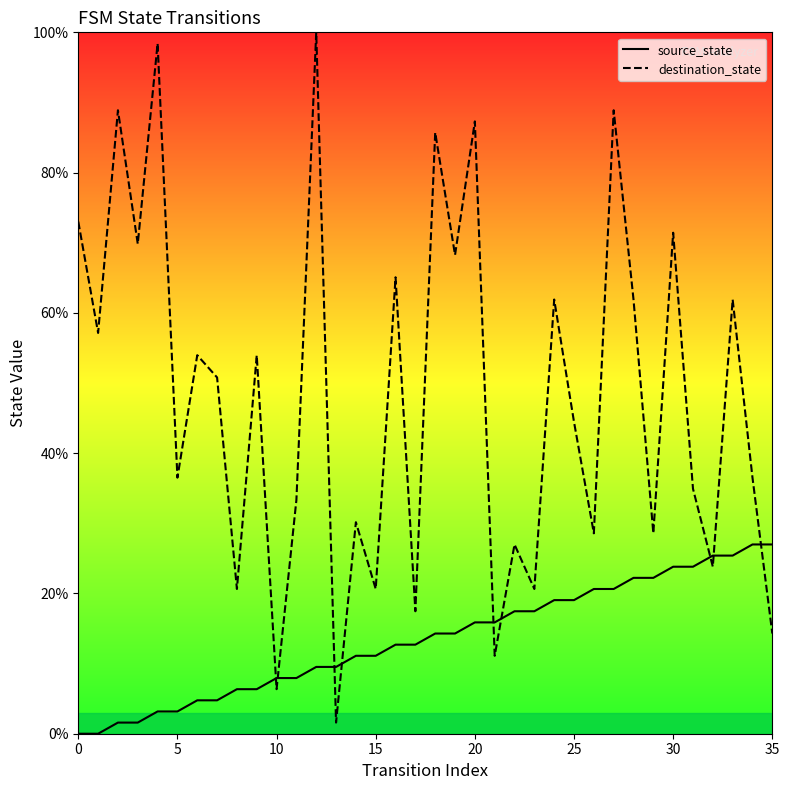

How many data points in destination_state are above 50?

18